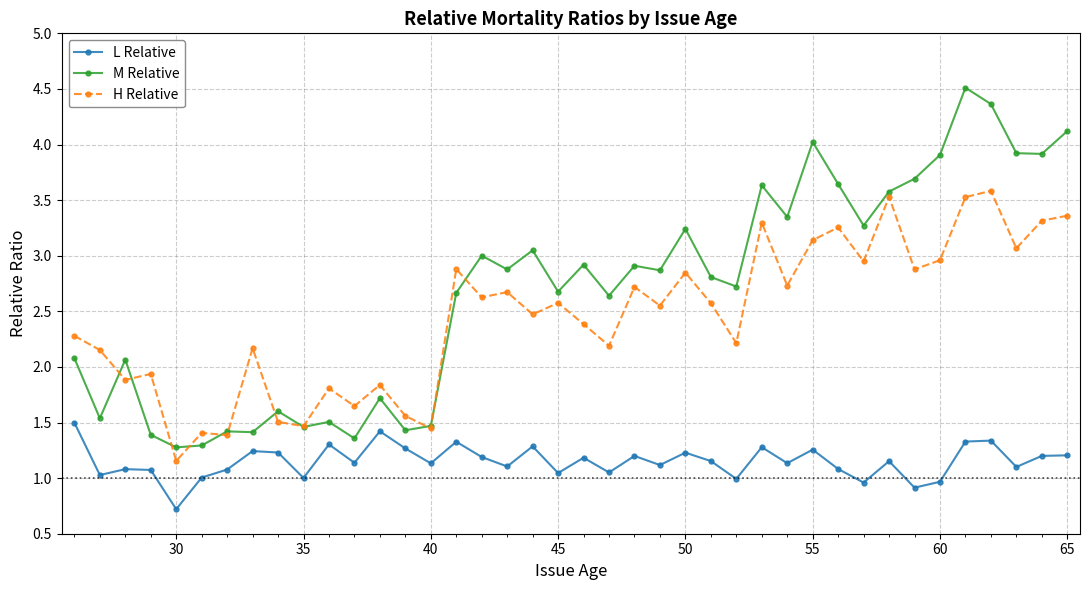

Which series has the largest range (max minus min)?

M Relative